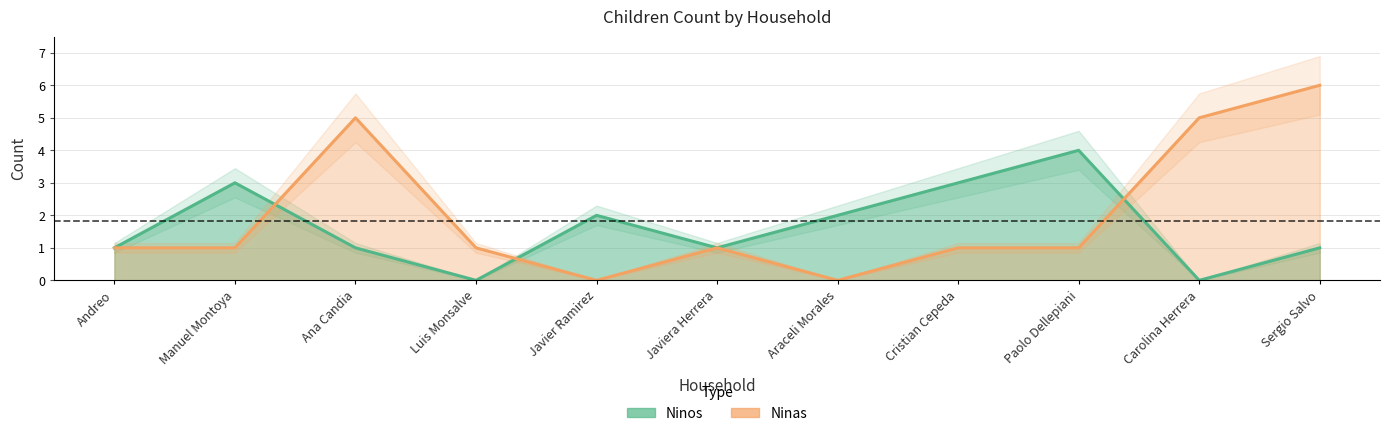

What is the spread (max minus min) of values at Carolina Herrera?

5